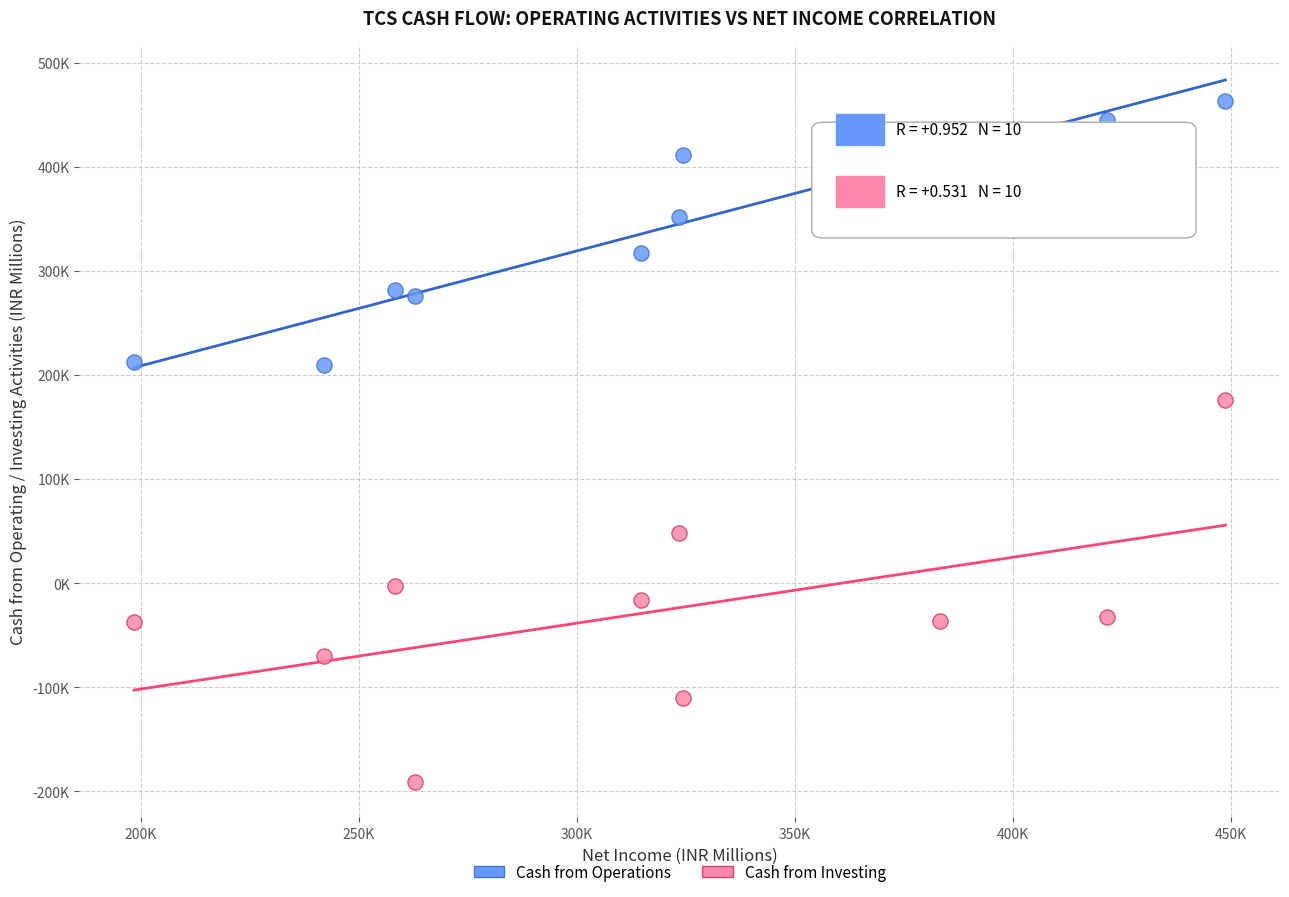

Which series has the widest spread of Y values?

Cash from Investing